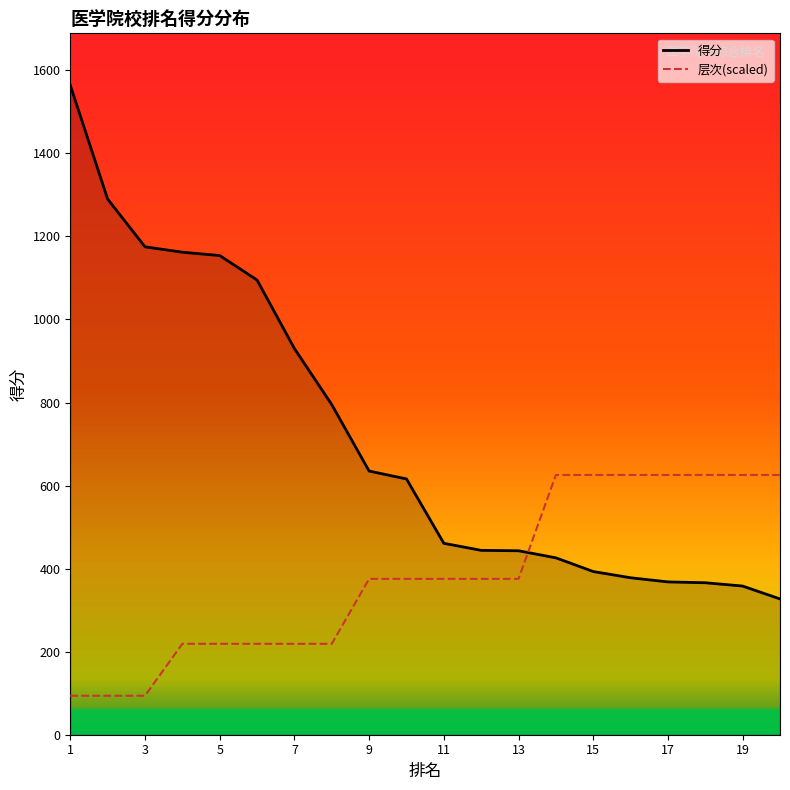

Reading left to right, extract all data points from this chart.

得分: 1564.0	1290.0	1175.0	1162.0	1154.0	1095.0	930.0	795.0	635.0	616.0	461.0	444.0	443.0	426.0	393.0	378.0	368.0	366.0	358.0	327.0
层次(scaled): 93.8	93.8	93.8	219.0	219.0	219.0	219.0	219.0	375.4	375.4	375.4	375.4	375.4	625.6	625.6	625.6	625.6	625.6	625.6	625.6